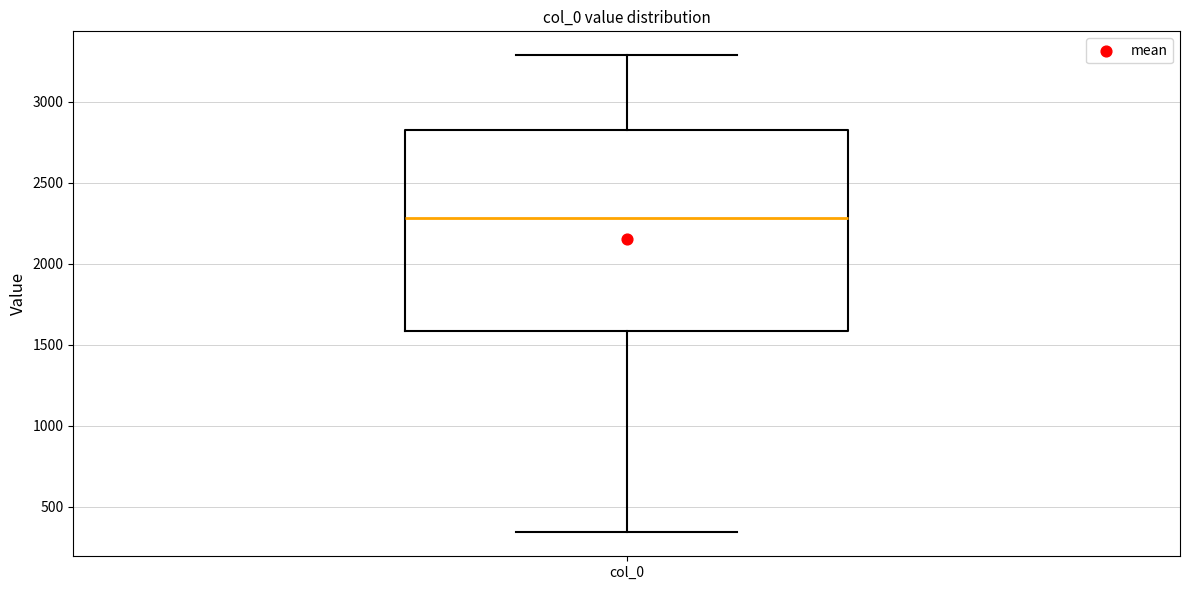

Transcribe this box plot: give where the median line is, the range the box spans, and where the two whiskers end, as read against the y-axis. The values are not printed on the chart, so give them approximately, as read against the axis.

median 2300, box 1600 to 2850, whiskers 350 to 3300